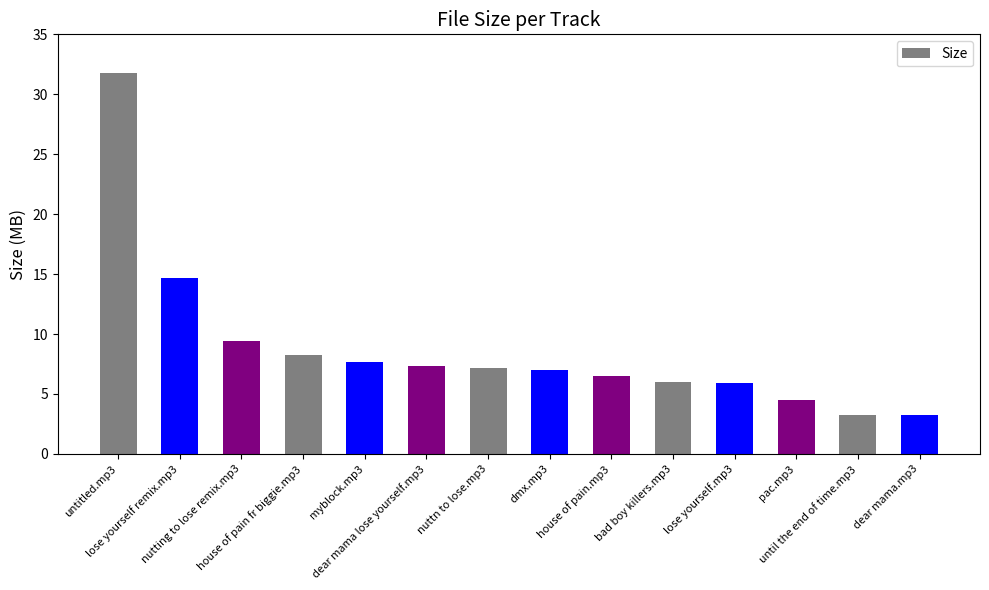

Is it true that the value at dear mama lose yourself.mp3 is 10.8?

False